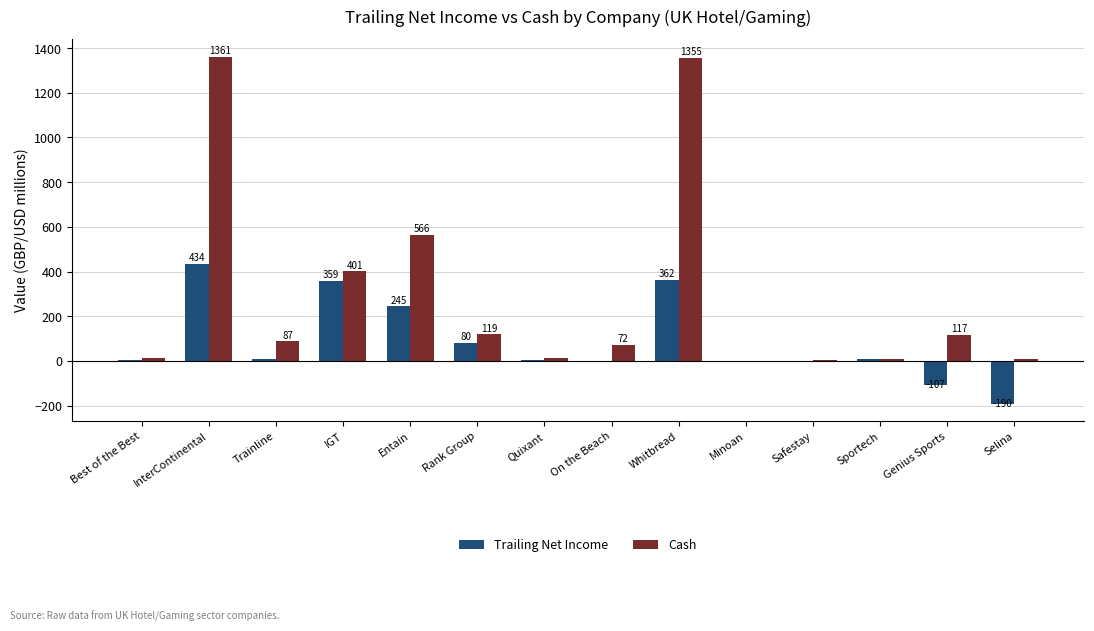

Read the Trailing Net Income value at Quixant.

5.1